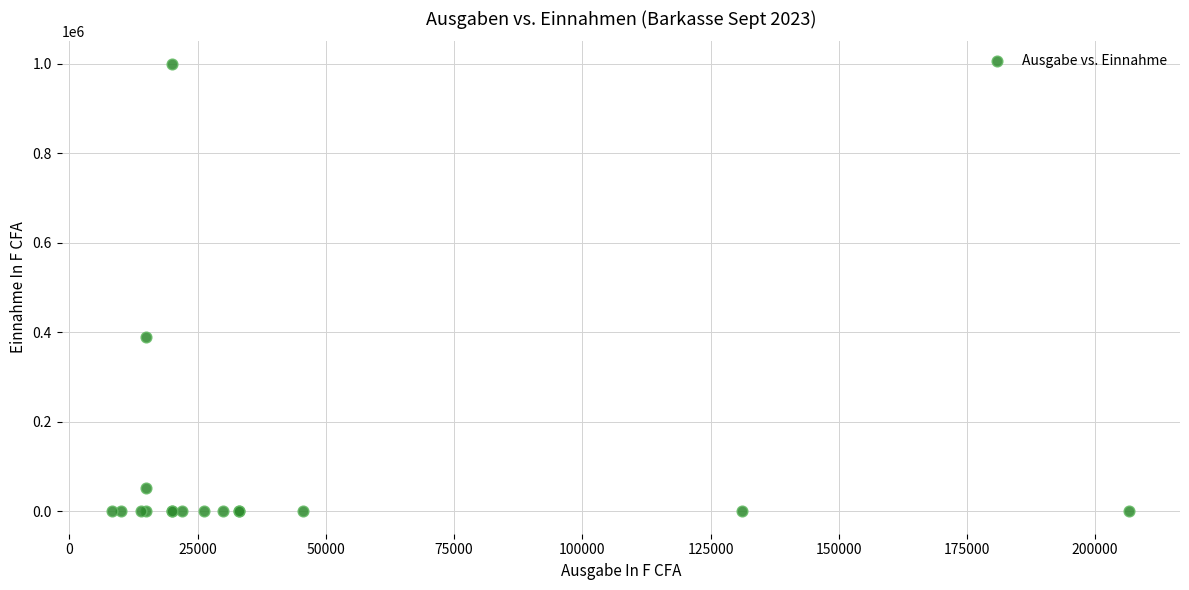

What Y value in the scatter plot is closest to 500000?

388580